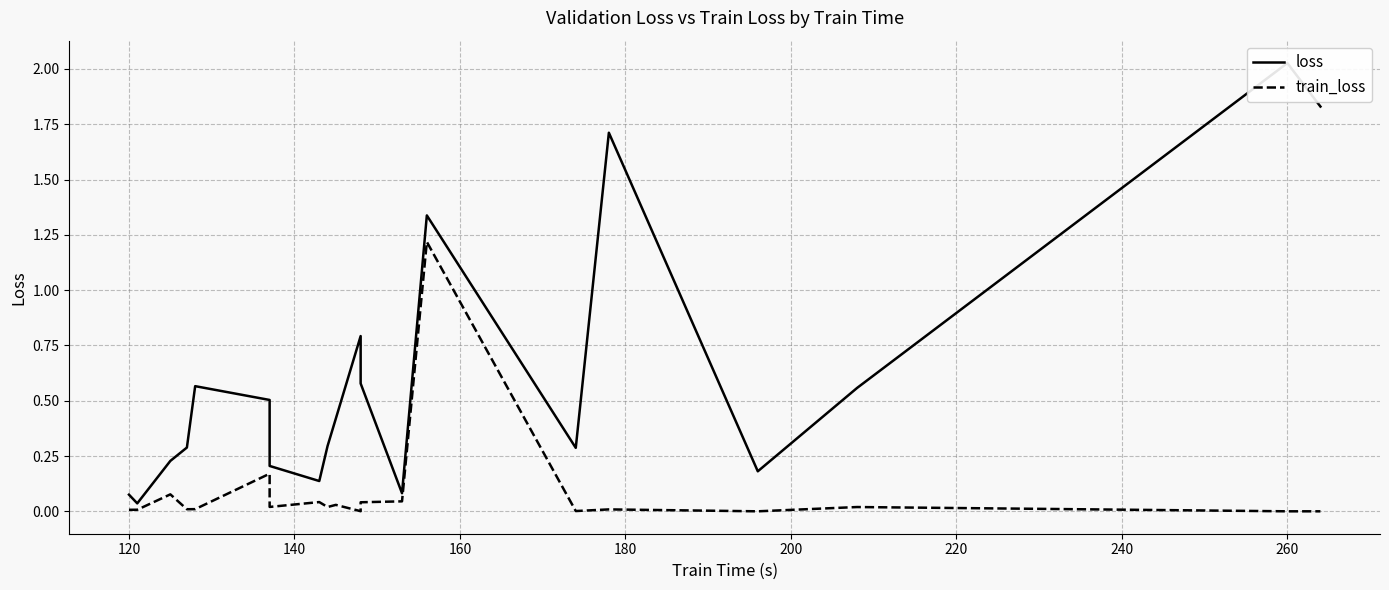

Reading left to right, extract all data points from this chart.

loss: 0.1	0.0	0.2	0.3	0.6	0.5	0.2	0.1	0.3	0.4	0.8	0.6	0.1	1.3	0.3	1.7	0.2	0.6	2.0	1.8
train_loss: 0.0	0.0	0.1	0.0	0.0	0.2	0.0	0.0	0.0	0.0	0.0	0.0	0.0	1.2	0.0	0.0	0.0	0.0	0.0	0.0